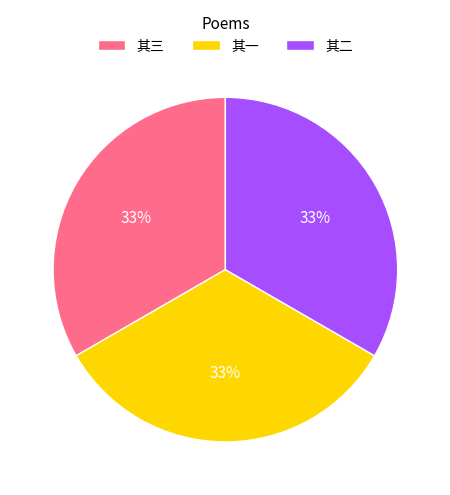

True or false: 其一 accounts for 20% of the total.

False